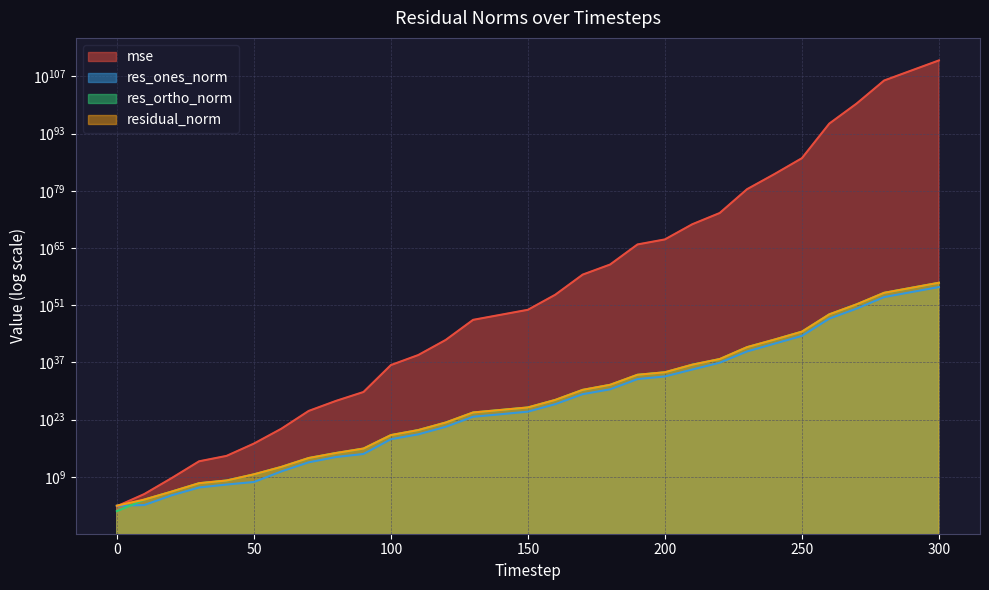

Is the value of res_ones_norm at 250 greater than the value of res_ortho_norm at 270?

No